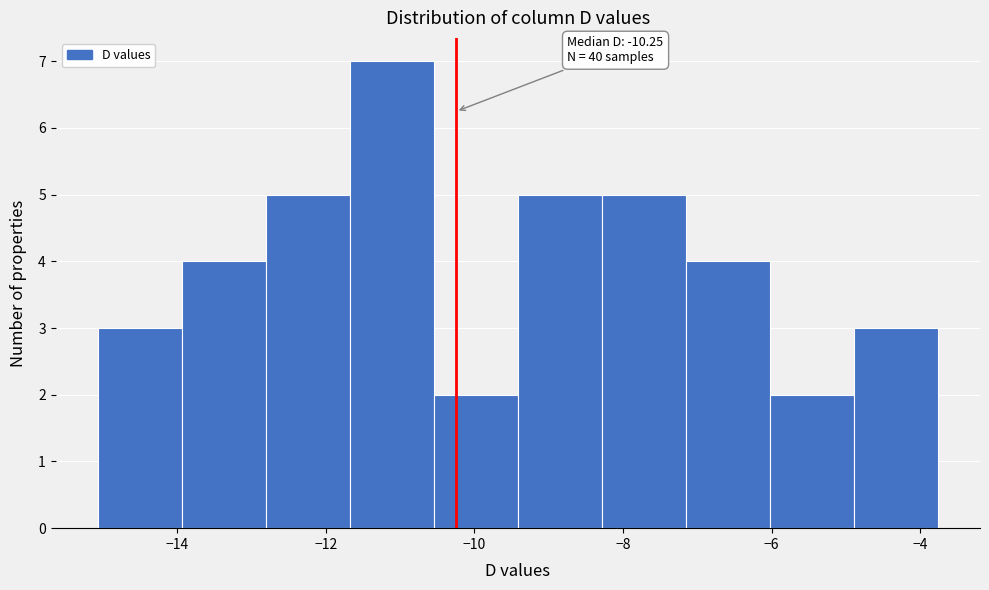

Over which range of the x-axis is the bar tallest?

-11.6 to -10.6